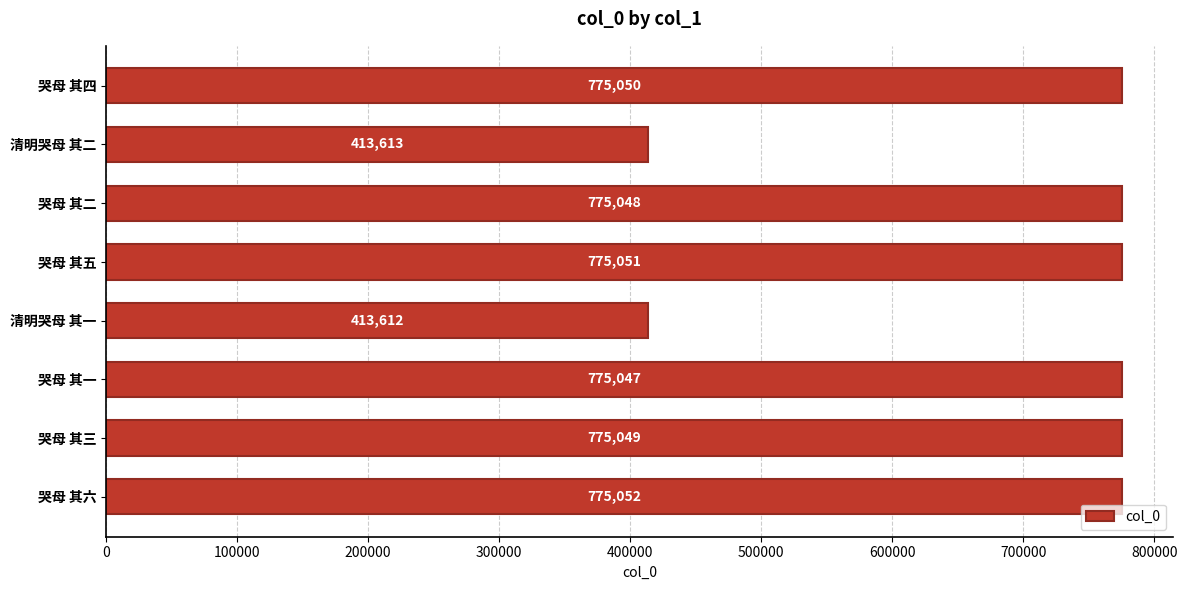

Reading bottom to top, what are all the values shown in this chart?

775052	775049	775047	413612	775051	775048	413613	775050